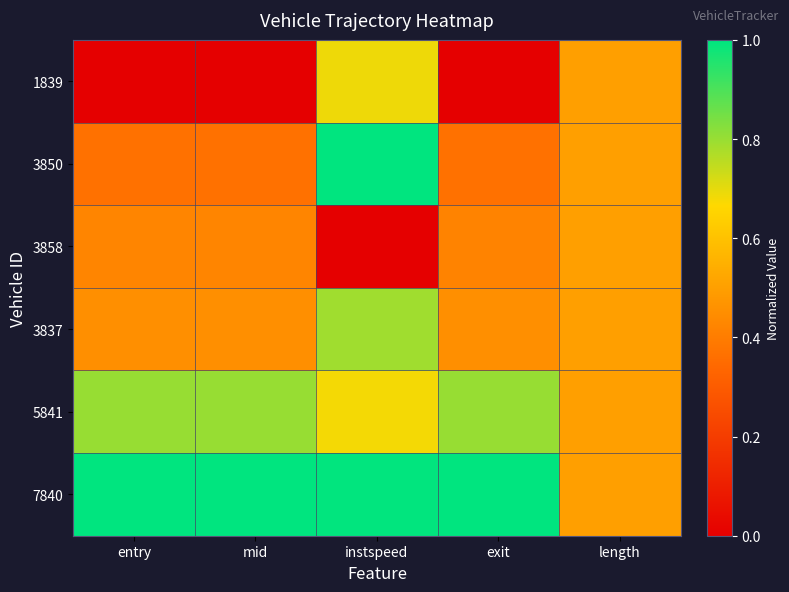

What is the maximum value shown in the chart?

1.0